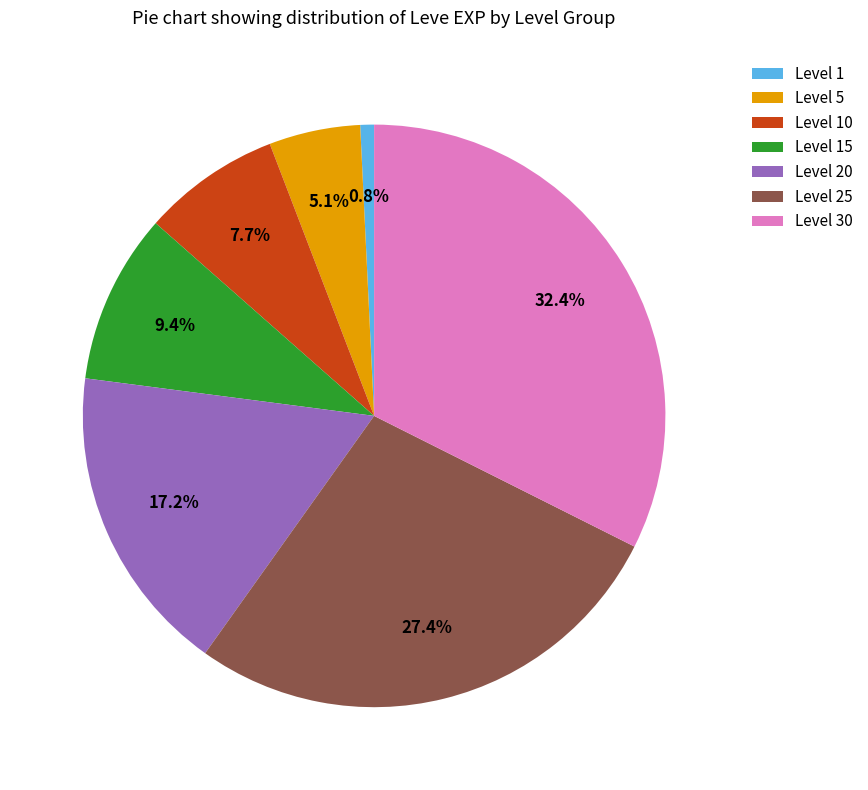

Between Level 10 and Level 20, which is larger?

Level 20